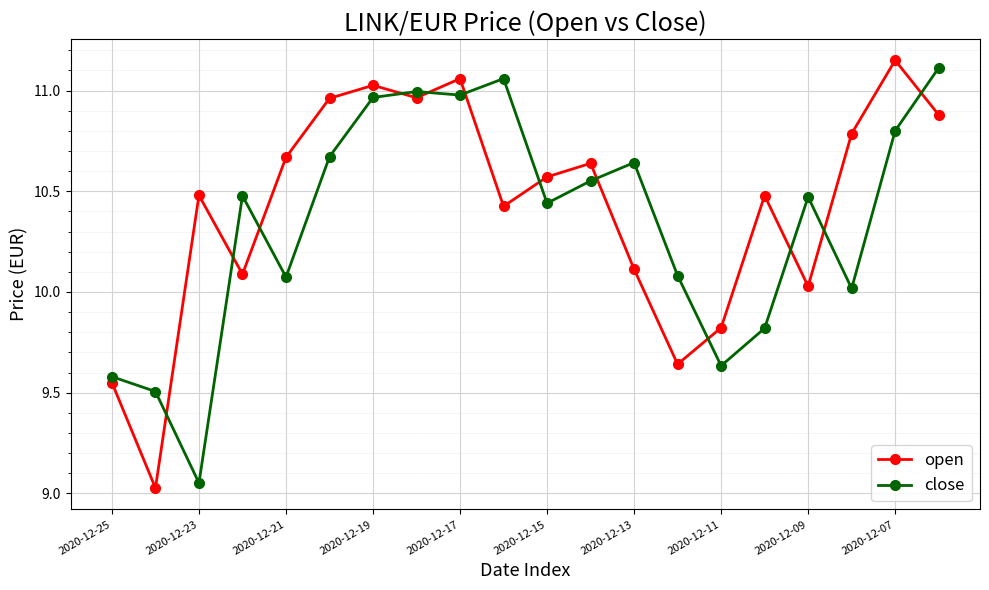

True or false: close and open cross at least once.

True